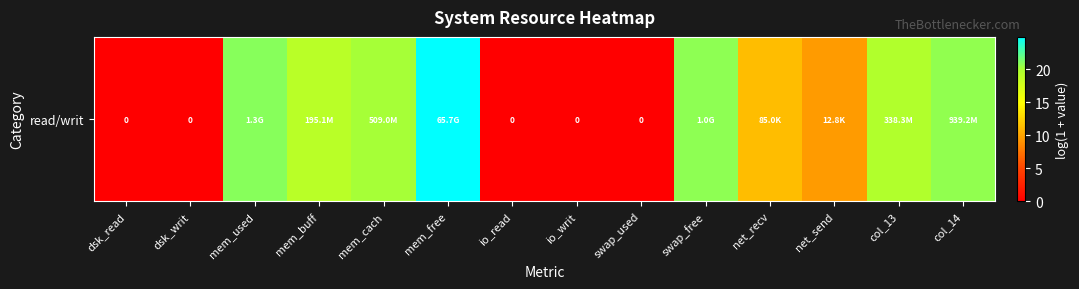

What is the change in value from io_writ to net_send?

+9.5